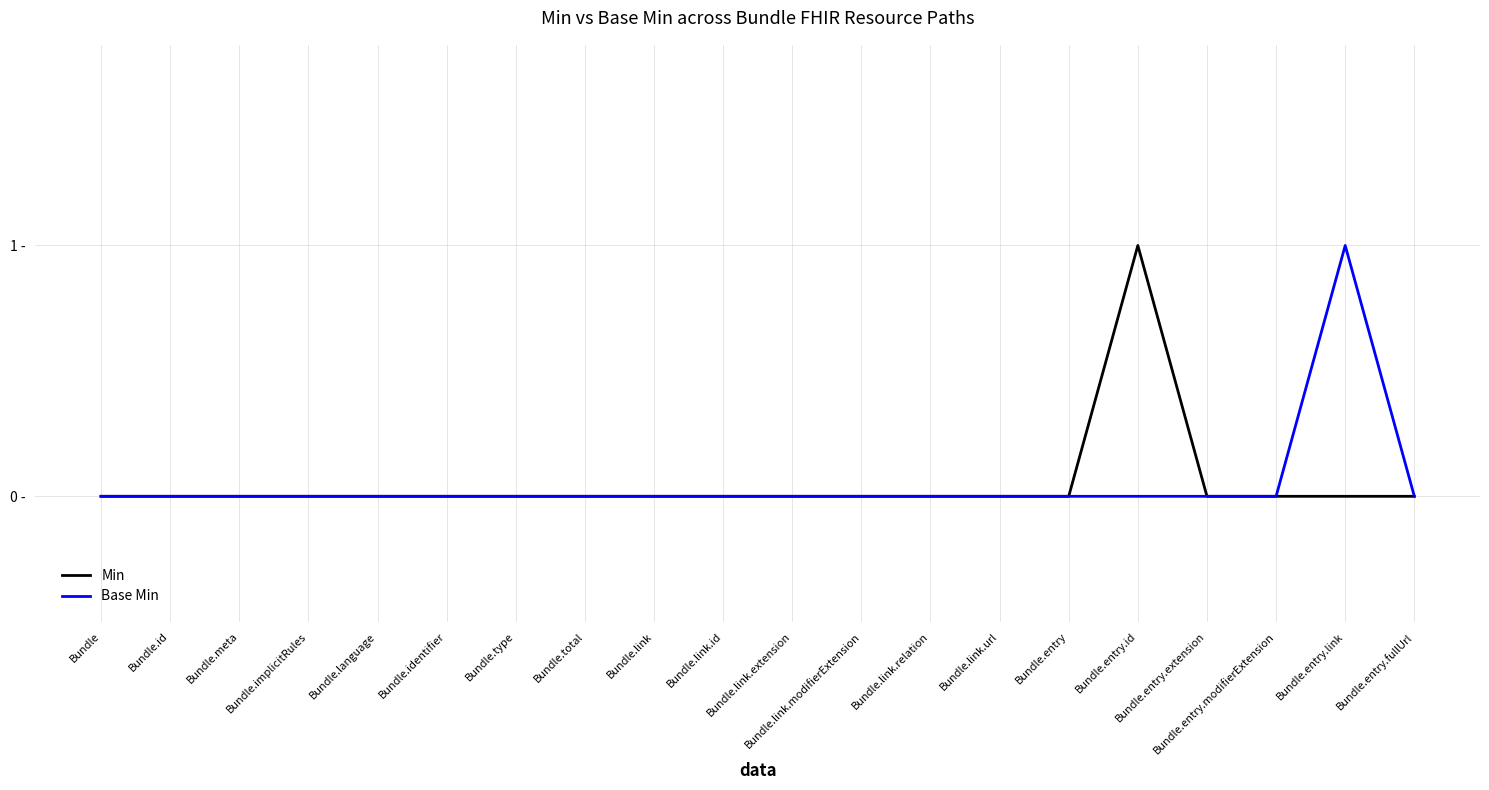

The value of Base Min at Bundle.identifier is 0. True or false?

True